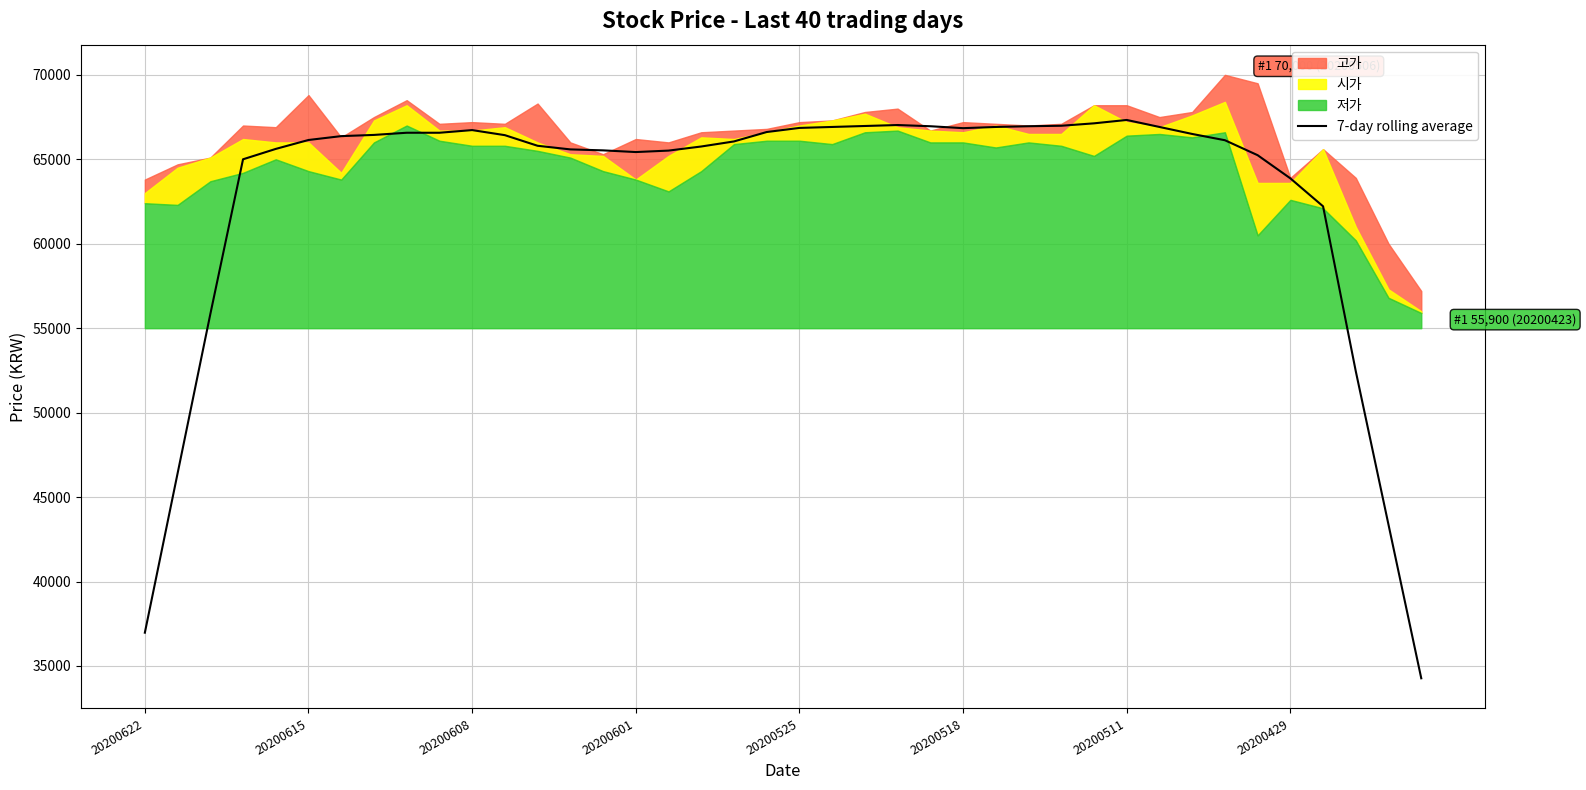

What is the lowest value of the 7-day rolling average series?

34271.4